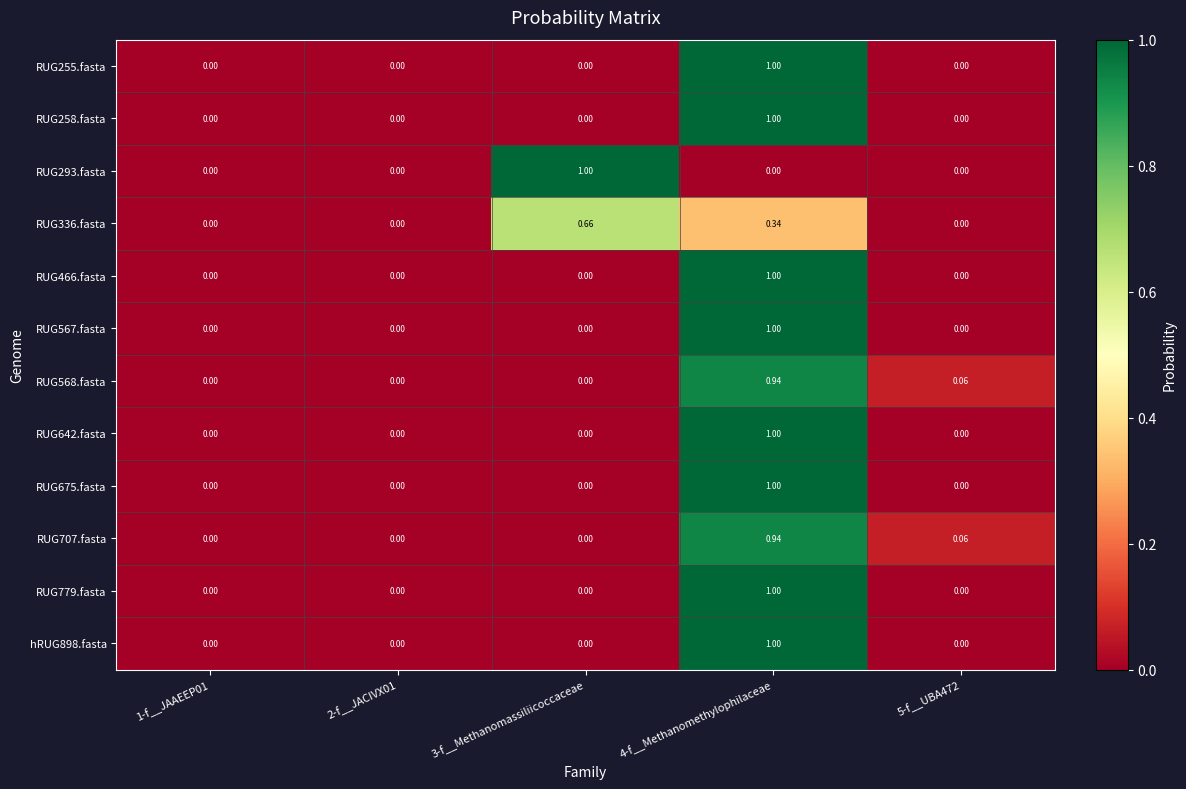

Reading right to left, what are all the values shown in this chart?

RUG255.fasta: 5-f__UBA472=0.0	4-f__Methanomethylophilaceae=1.0	3-f__Methanomassiliicoccaceae=0.0	2-f__JACIVX01=0.0	1-f__JAAEEP01=0.0
RUG258.fasta: 5-f__UBA472=0.0	4-f__Methanomethylophilaceae=1.0	3-f__Methanomassiliicoccaceae=0.0	2-f__JACIVX01=0.0	1-f__JAAEEP01=0.0
RUG293.fasta: 5-f__UBA472=0.0	4-f__Methanomethylophilaceae=0.0	3-f__Methanomassiliicoccaceae=1.0	2-f__JACIVX01=0.0	1-f__JAAEEP01=0.0
RUG336.fasta: 5-f__UBA472=0.0	4-f__Methanomethylophilaceae=0.3	3-f__Methanomassiliicoccaceae=0.7	2-f__JACIVX01=0.0	1-f__JAAEEP01=0.0
RUG466.fasta: 5-f__UBA472=0.0	4-f__Methanomethylophilaceae=1.0	3-f__Methanomassiliicoccaceae=0.0	2-f__JACIVX01=0.0	1-f__JAAEEP01=0.0
RUG567.fasta: 5-f__UBA472=0.0	4-f__Methanomethylophilaceae=1.0	3-f__Methanomassiliicoccaceae=0.0	2-f__JACIVX01=0.0	1-f__JAAEEP01=0.0
RUG568.fasta: 5-f__UBA472=0.1	4-f__Methanomethylophilaceae=0.9	3-f__Methanomassiliicoccaceae=0.0	2-f__JACIVX01=0.0	1-f__JAAEEP01=0.0
RUG642.fasta: 5-f__UBA472=0.0	4-f__Methanomethylophilaceae=1.0	3-f__Methanomassiliicoccaceae=0.0	2-f__JACIVX01=0.0	1-f__JAAEEP01=0.0
RUG675.fasta: 5-f__UBA472=0.0	4-f__Methanomethylophilaceae=1.0	3-f__Methanomassiliicoccaceae=0.0	2-f__JACIVX01=0.0	1-f__JAAEEP01=0.0
RUG707.fasta: 5-f__UBA472=0.1	4-f__Methanomethylophilaceae=0.9	3-f__Methanomassiliicoccaceae=0.0	2-f__JACIVX01=0.0	1-f__JAAEEP01=0.0
RUG779.fasta: 5-f__UBA472=0.0	4-f__Methanomethylophilaceae=1.0	3-f__Methanomassiliicoccaceae=0.0	2-f__JACIVX01=0.0	1-f__JAAEEP01=0.0
hRUG898.fasta: 5-f__UBA472=0.0	4-f__Methanomethylophilaceae=1.0	3-f__Methanomassiliicoccaceae=0.0	2-f__JACIVX01=0.0	1-f__JAAEEP01=0.0